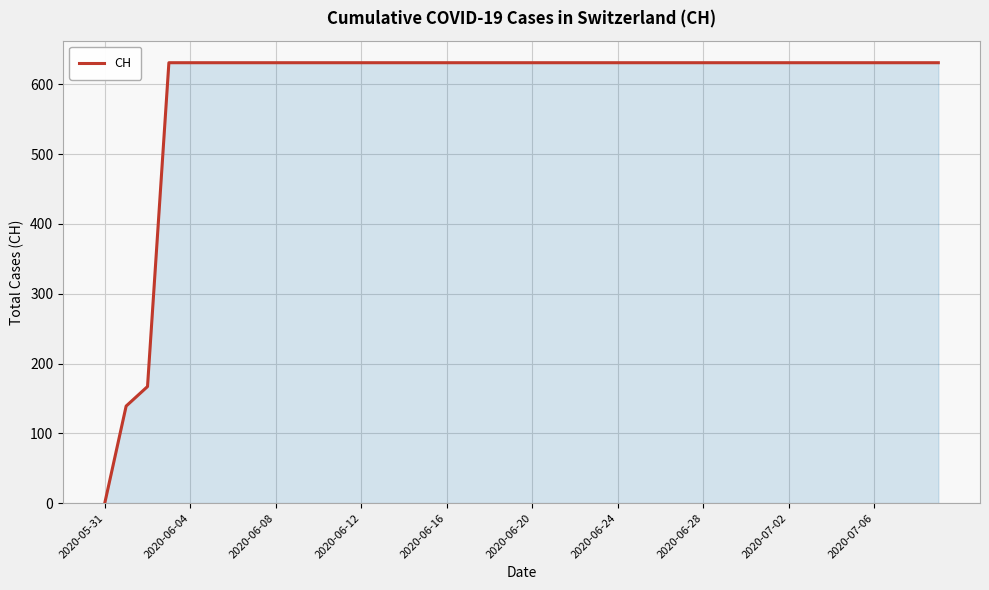

What is the difference between the maximum and minimum values?

631